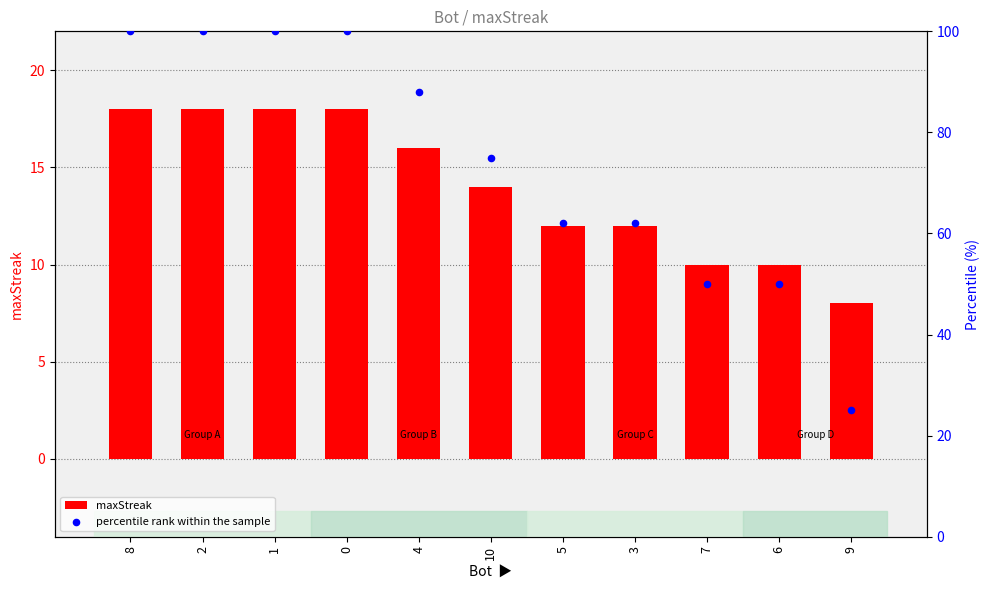

What is the total value across all series at 6?

60